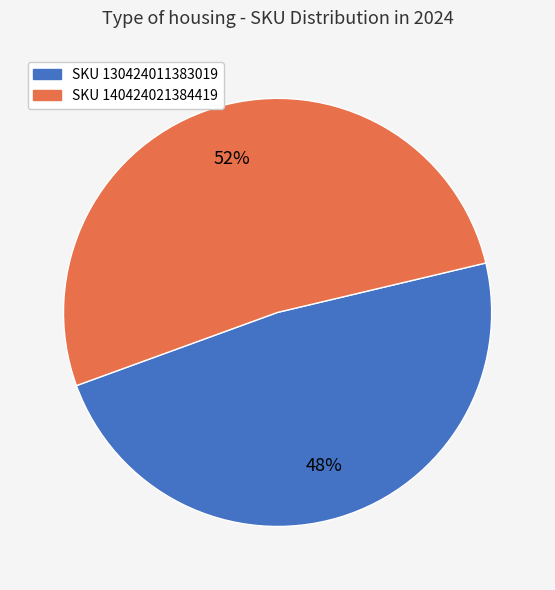

Does any single category account for the majority?

Yes